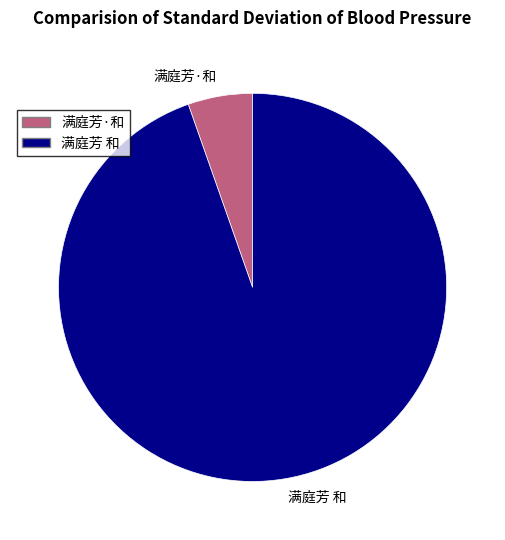

How many segments does this pie chart have?

2